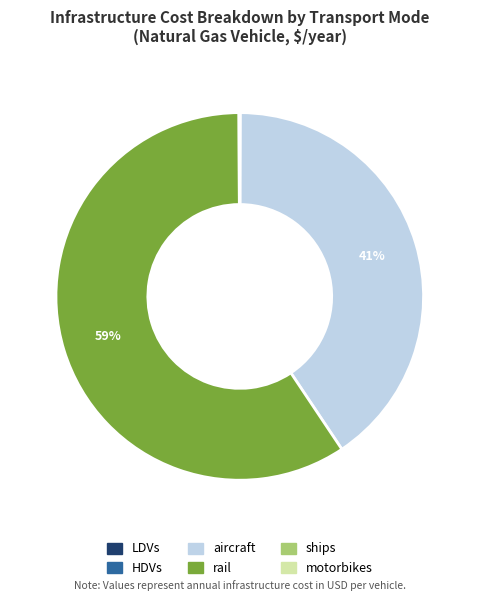

Approximately how many times larger is the value at aircraft compared to rail?

0.7